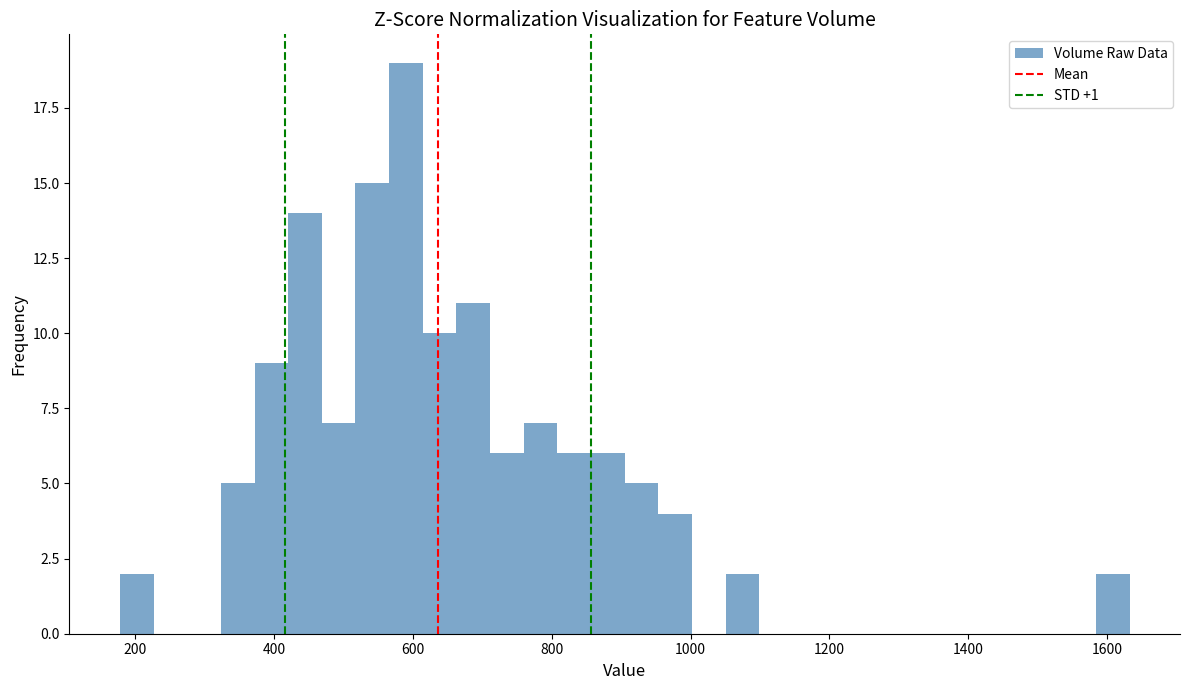

Read against the x-axis, roughly where is the centre of the tallest bar?

580